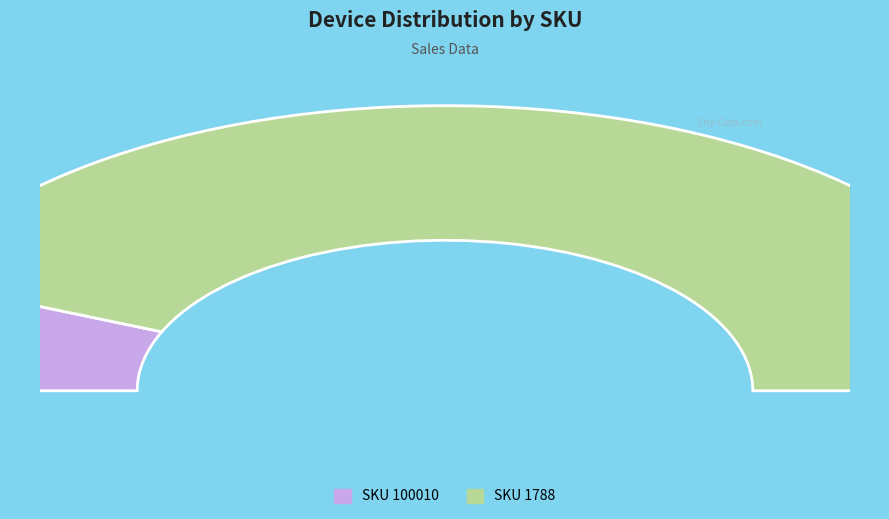

What percentage is the 100010 slice, to the nearest percent?

13%